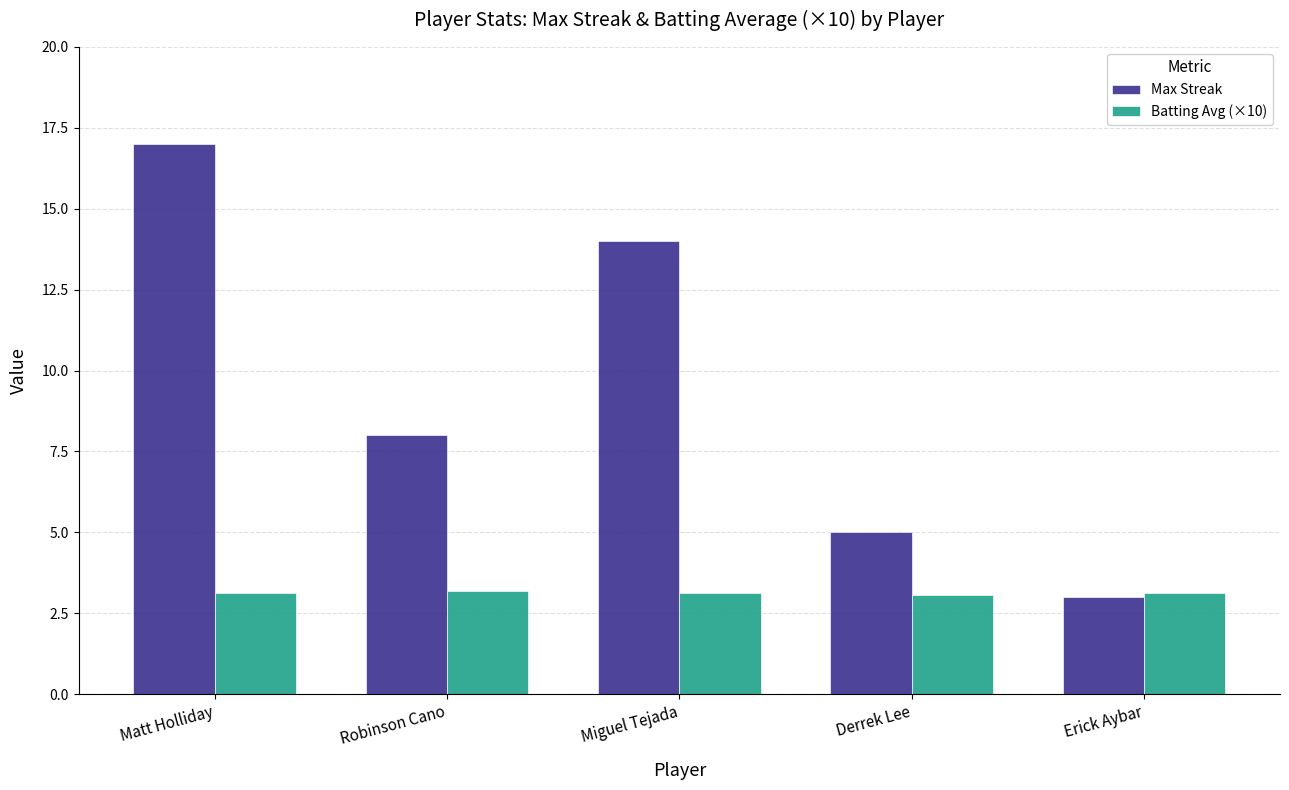

What are all the series names shown in the legend?

Max Streak, Batting Avg (×10)